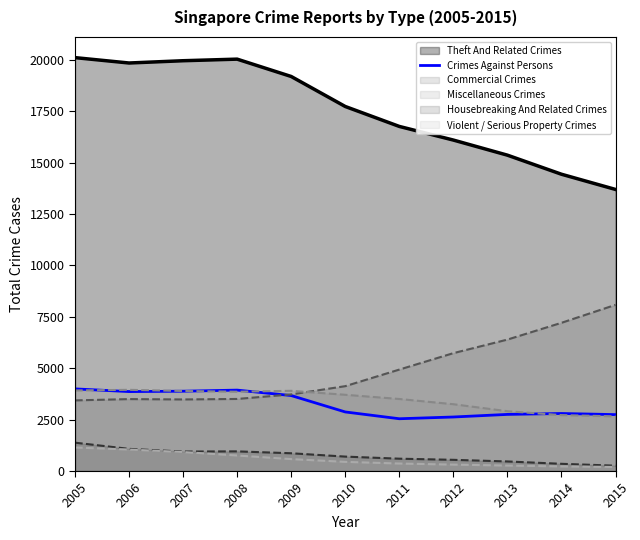

What is the minimum value shown in the chart?

198.5